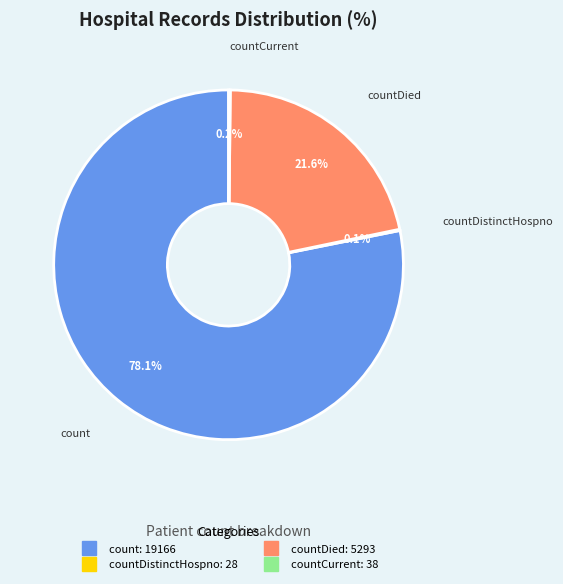

Does any single category account for the majority?

Yes